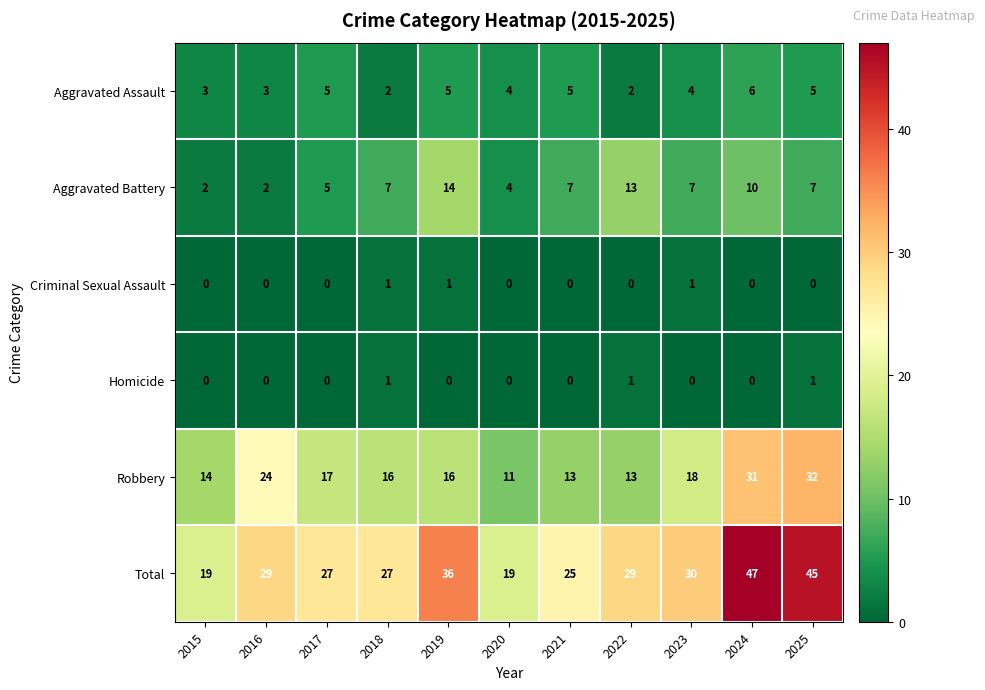

How many Aggravated Assault values are between 3 and 5?

8